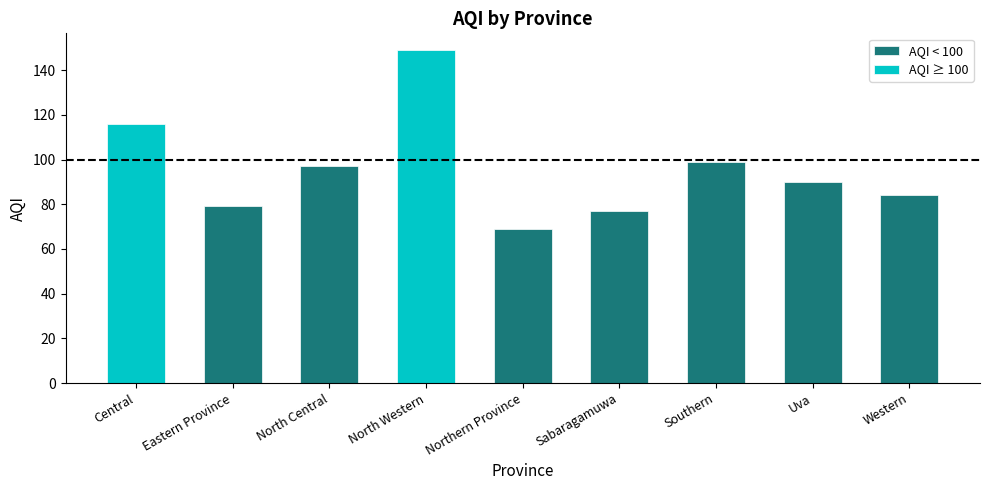

What position from the left is Sabaragamuwa?

6